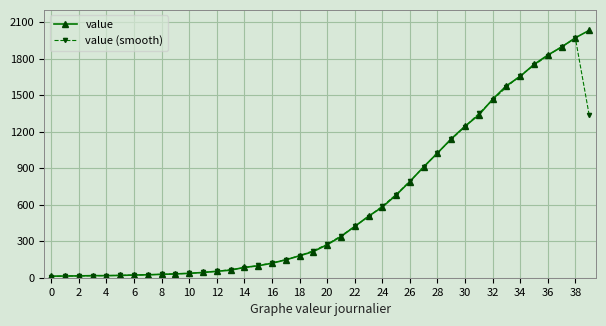

What is the greatest value displayed?

2032.0